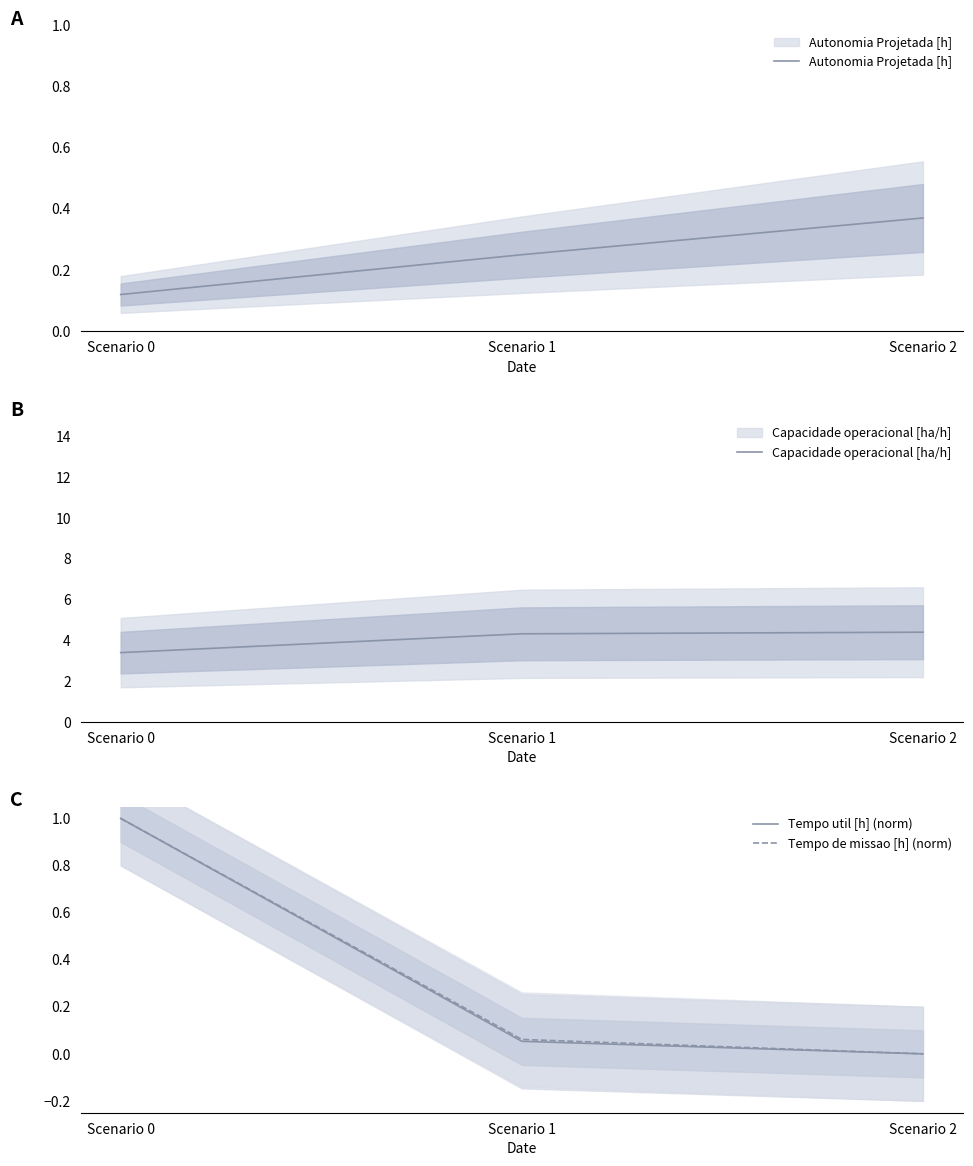

The Tempo util [h] (norm) series shows 0.1 at Scenario 1. True or false?

True